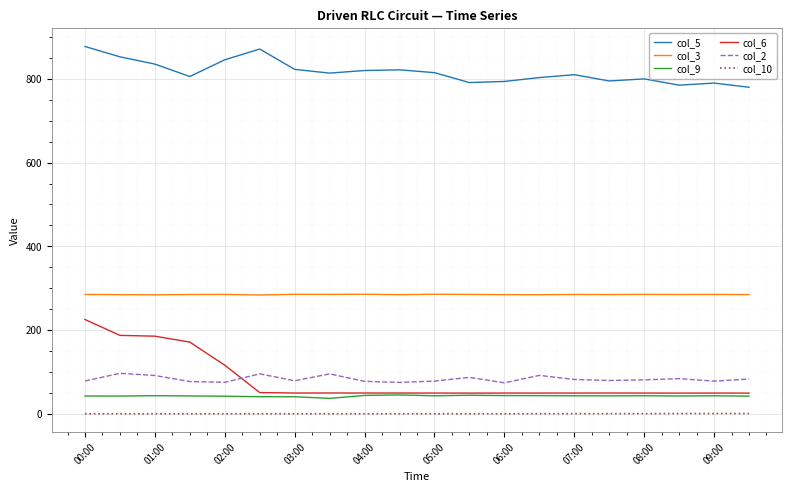

Which series has the largest range (max minus min)?

col_6